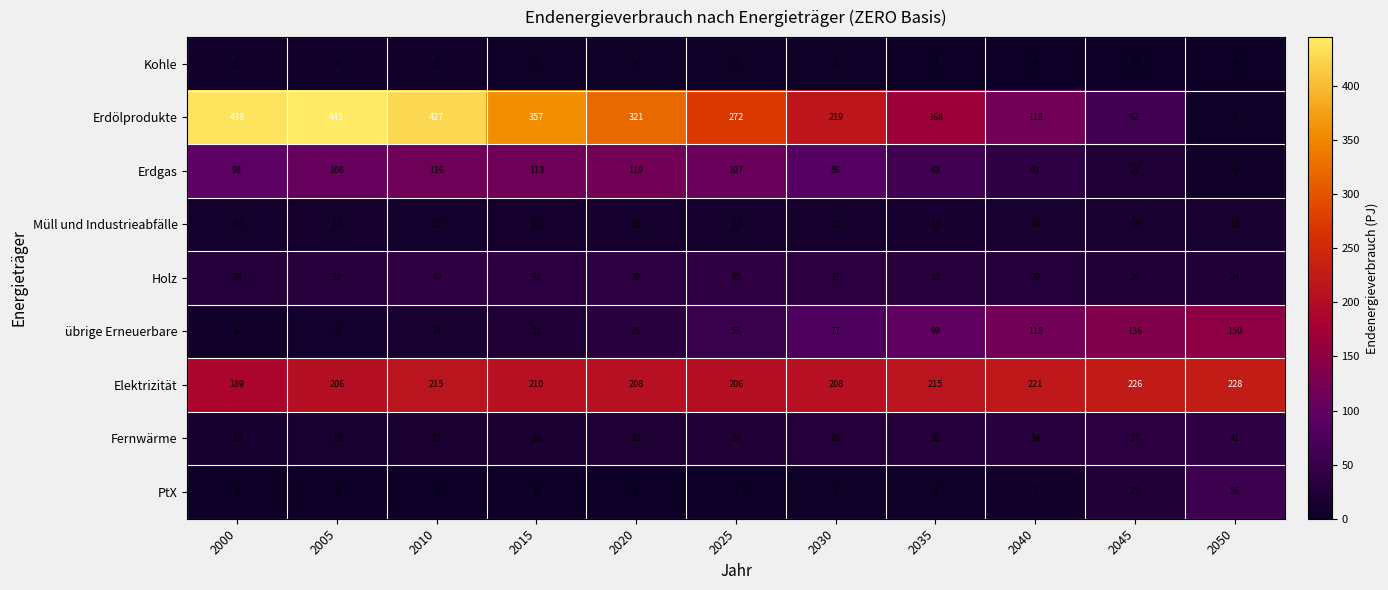

What is the approximate value of Fernwärme at 2010?

17